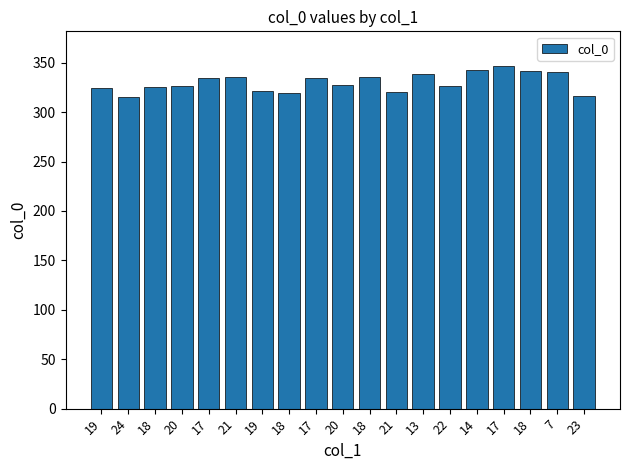

Is it true that the value at 18 is 342?

True